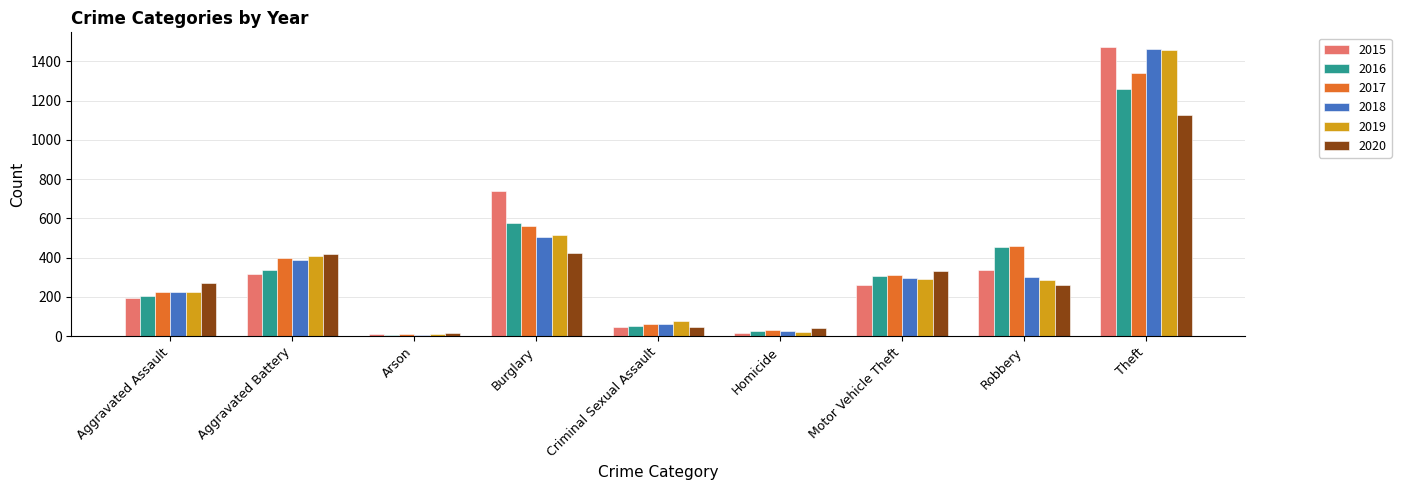

At how many categories does at least one series exceed 810?

1